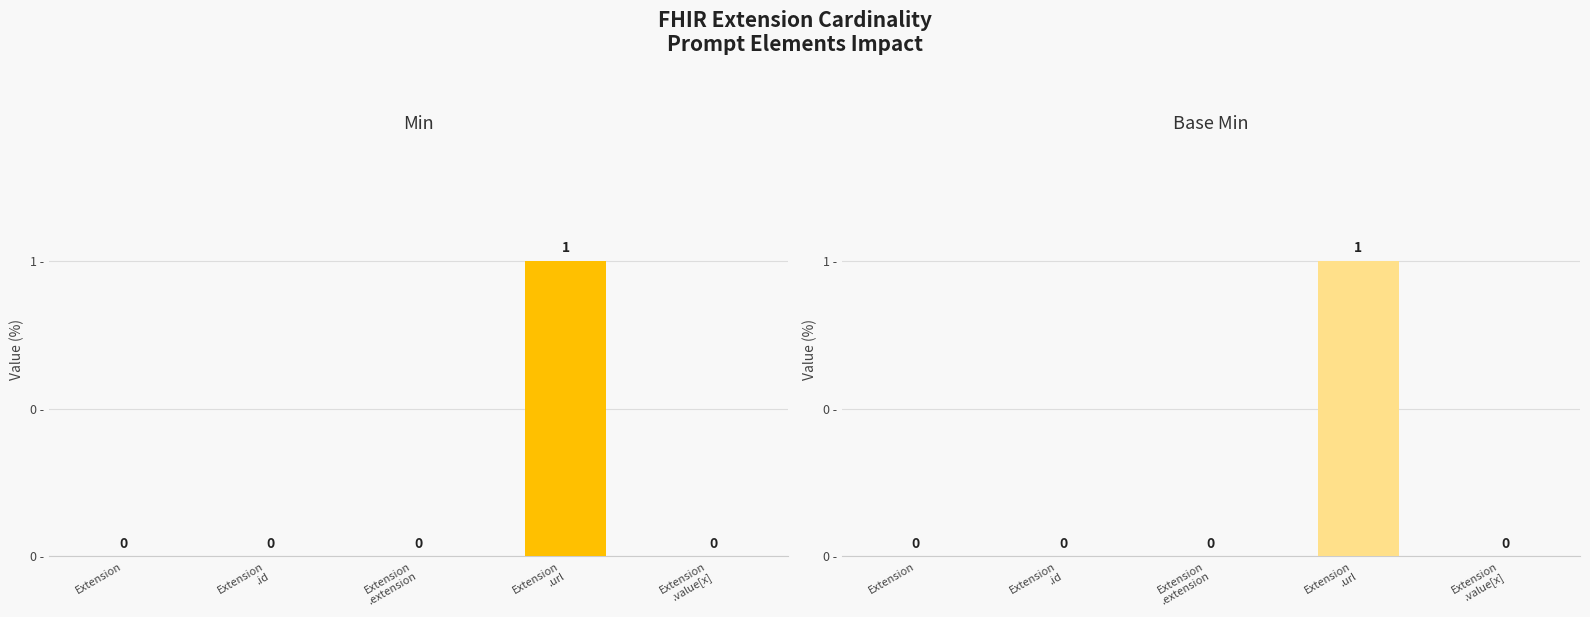

What position from the left is Extension.id?

2